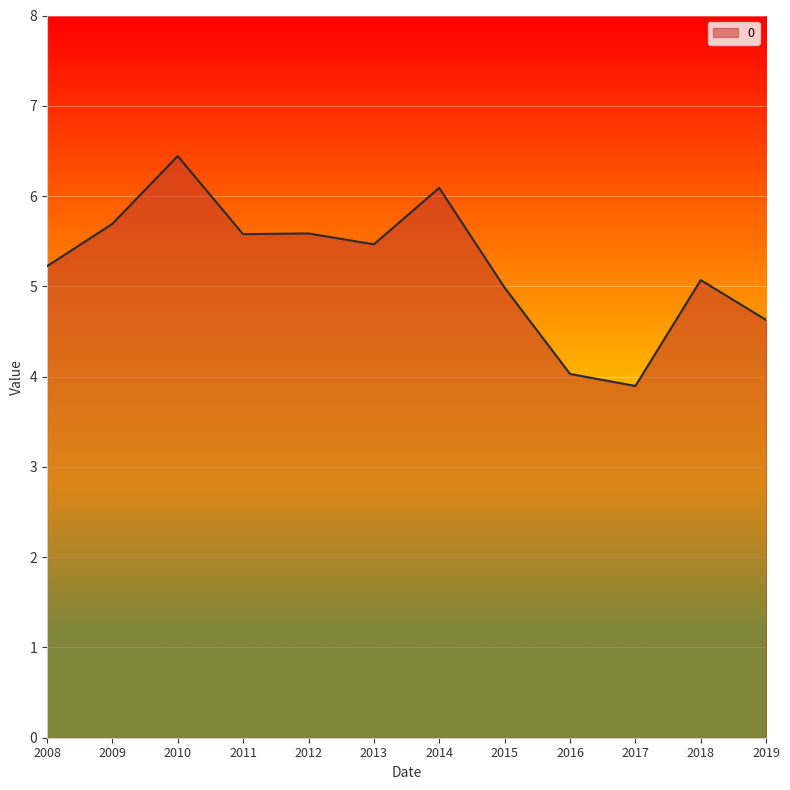

The value at 2012 is 10.0. True or false?

False